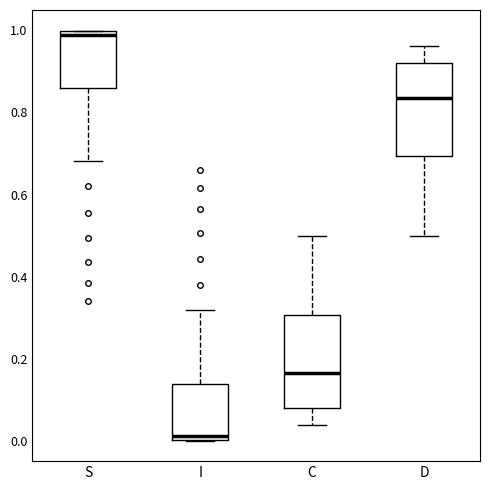

Which box has the highest median line?

S